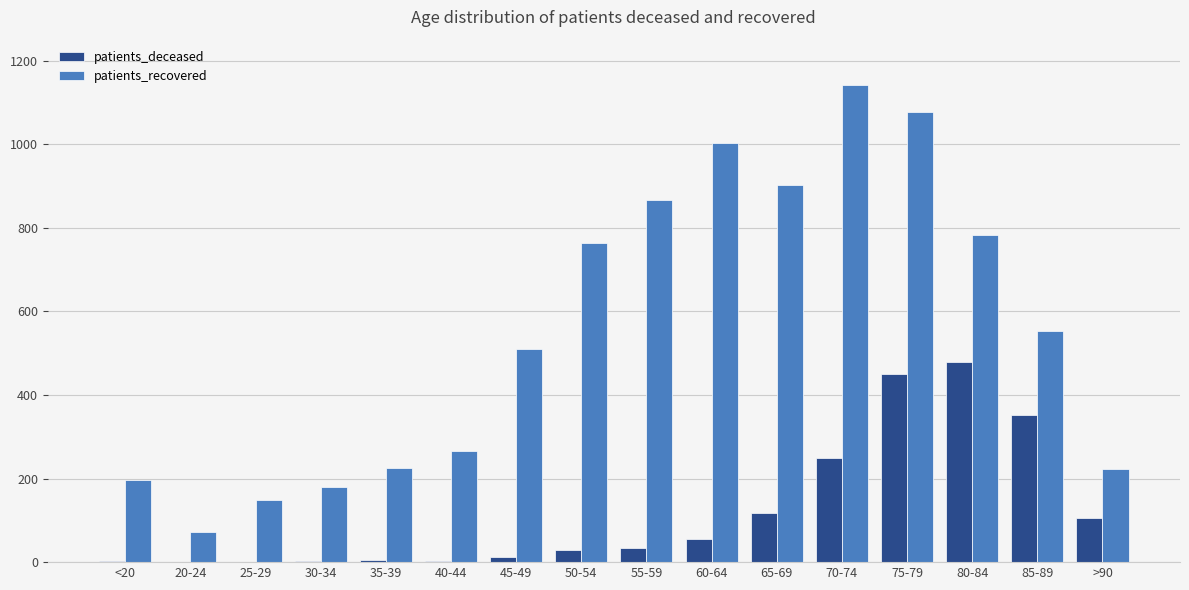

Between 35-39 and 65-69, which series saw the biggest shift?

patients_recovered